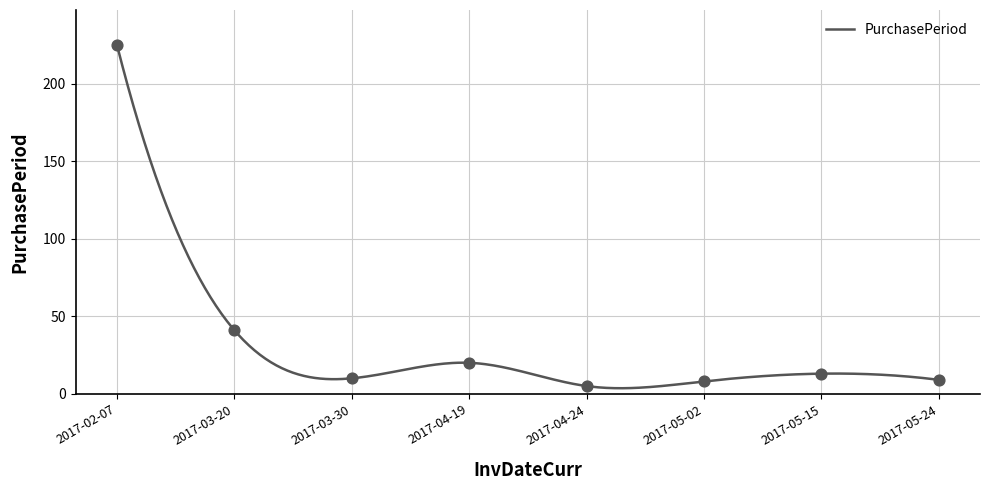

What is the ratio of the value at 2017-05-24 to the value at 2017-05-02?

1.1